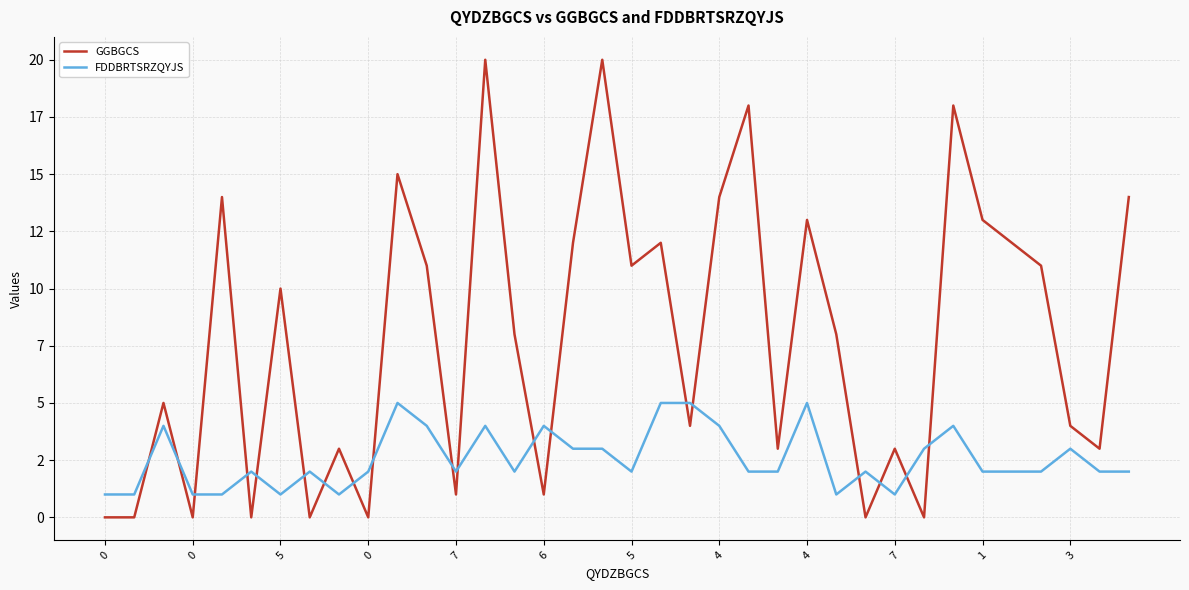

What is the difference between the second highest and minimum values in the FDDBRTSRZQYJS series?

4